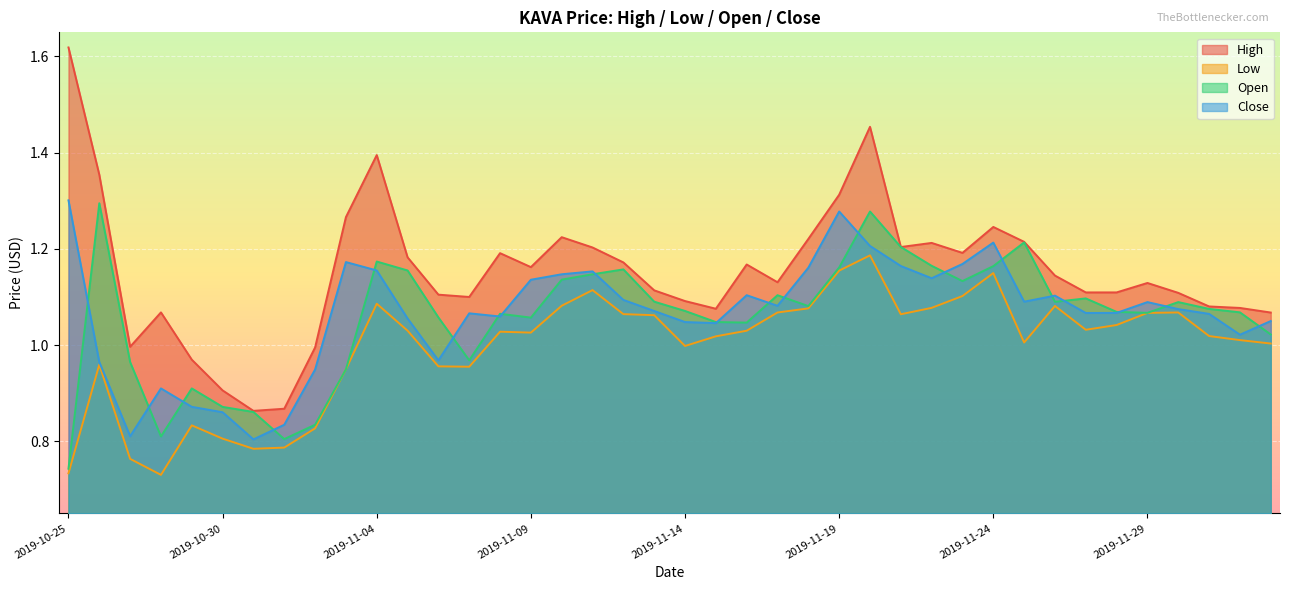

True or false: Close has more than 2 points higher than both neighbors.

True